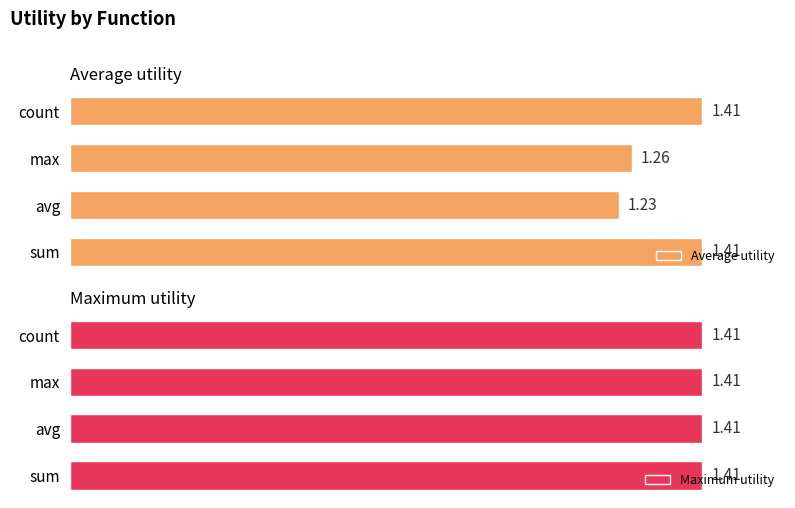

Which category has the lowest value in the Average utility series?

avg